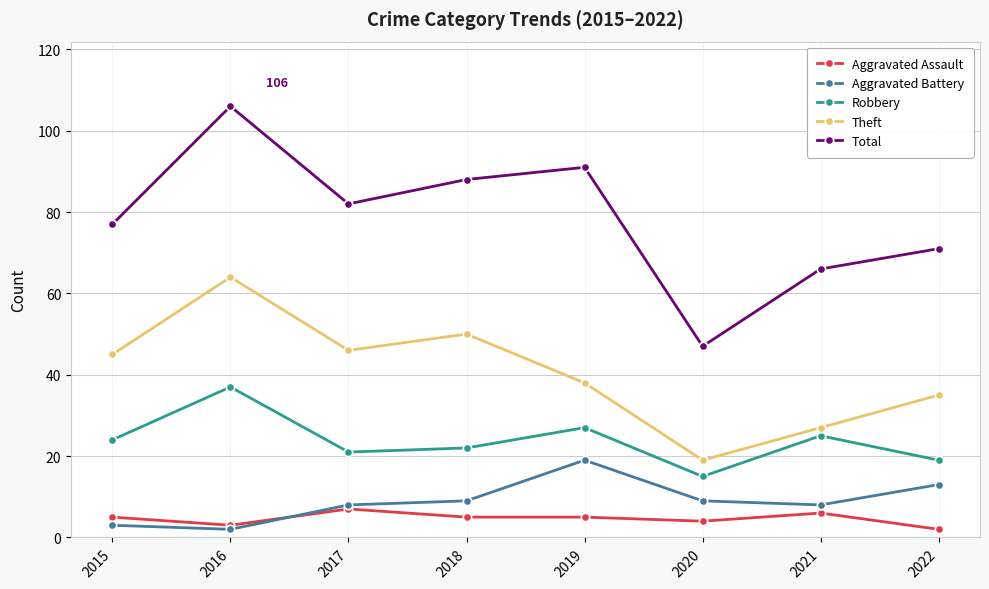

Which series has the widest spread of values?

Total